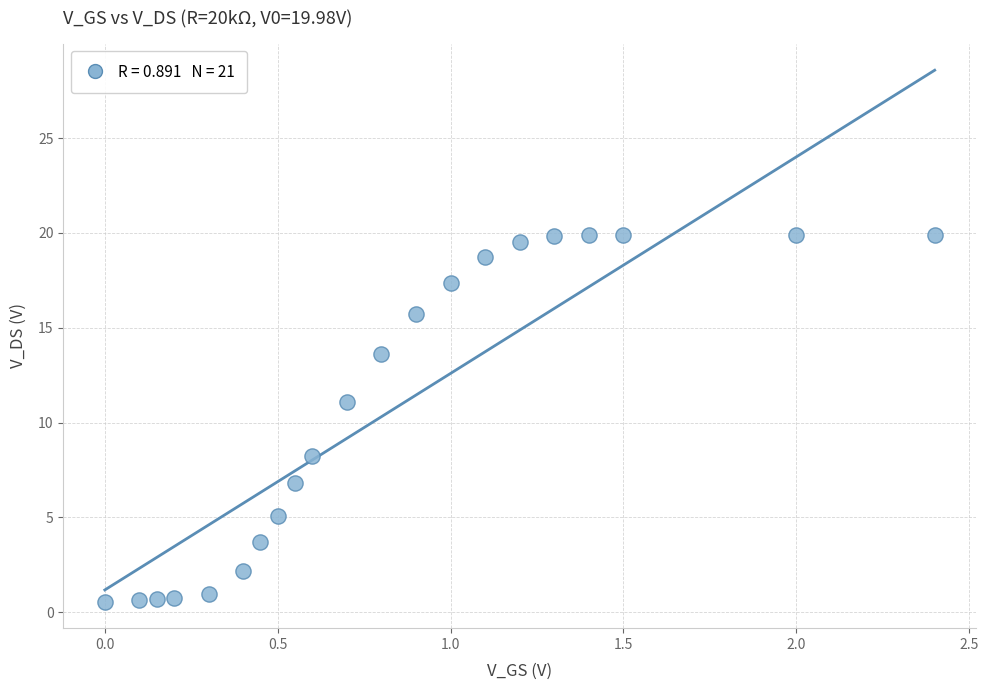

What Y value in the scatter plot is closest to 10?

11.1